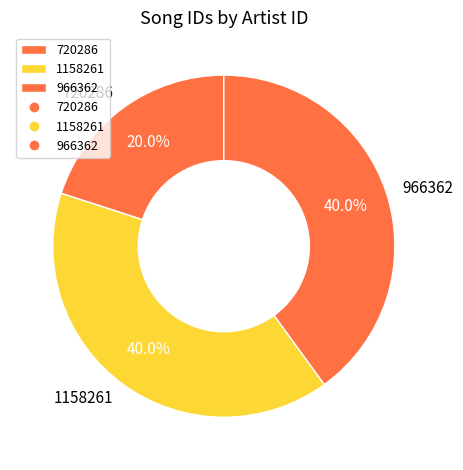

To the nearest percent, what portion does 966362 represent?

40%